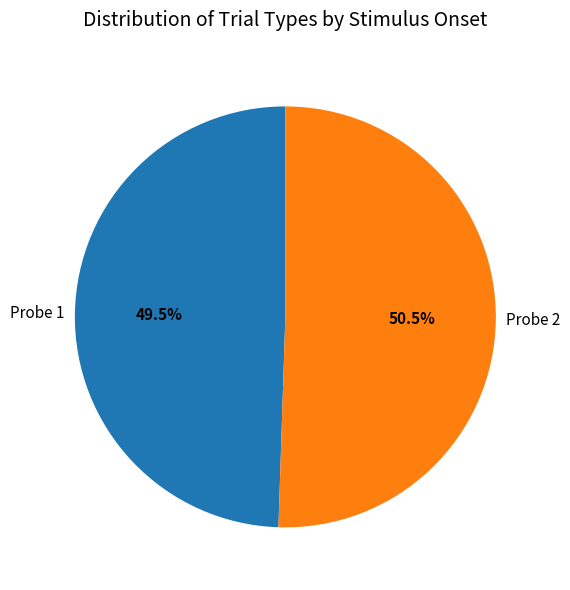

What is the ratio of the value at Probe 1 to the value at Probe 2?

1.0